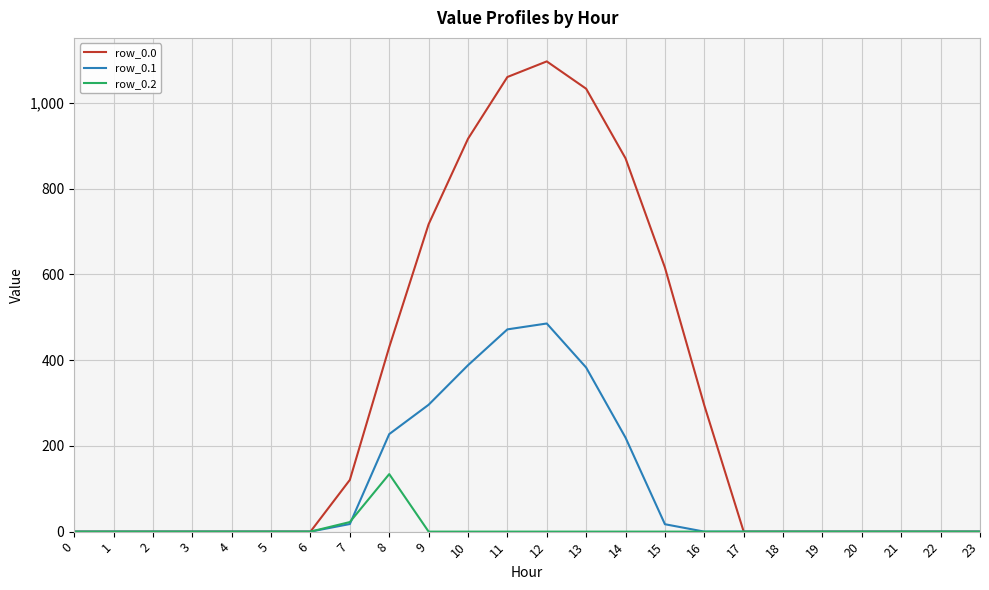

What is the highest value of the row_0.1 series?

485.4